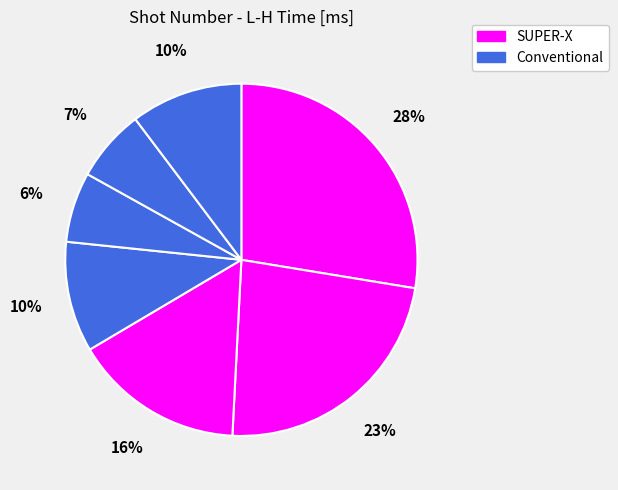

Count the number of slices in the pie.

7